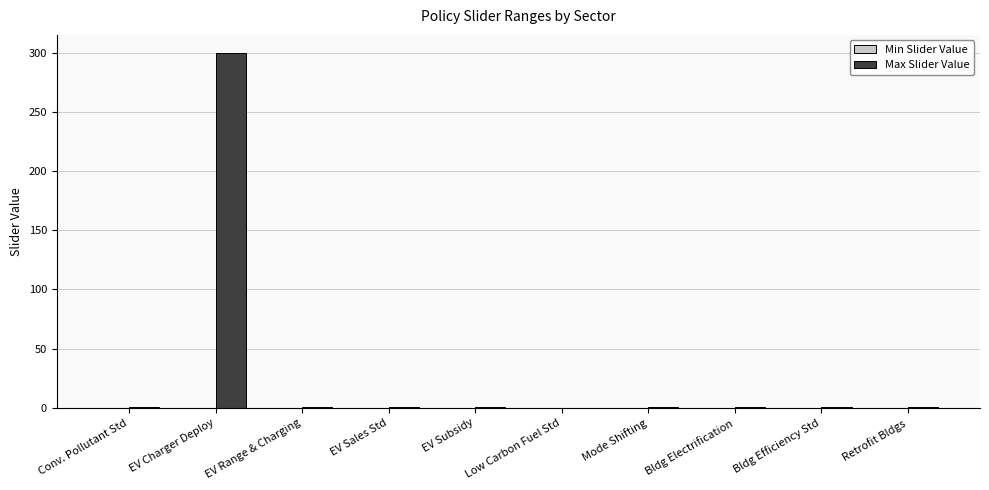

What is the maximum value shown in the chart?

300.0